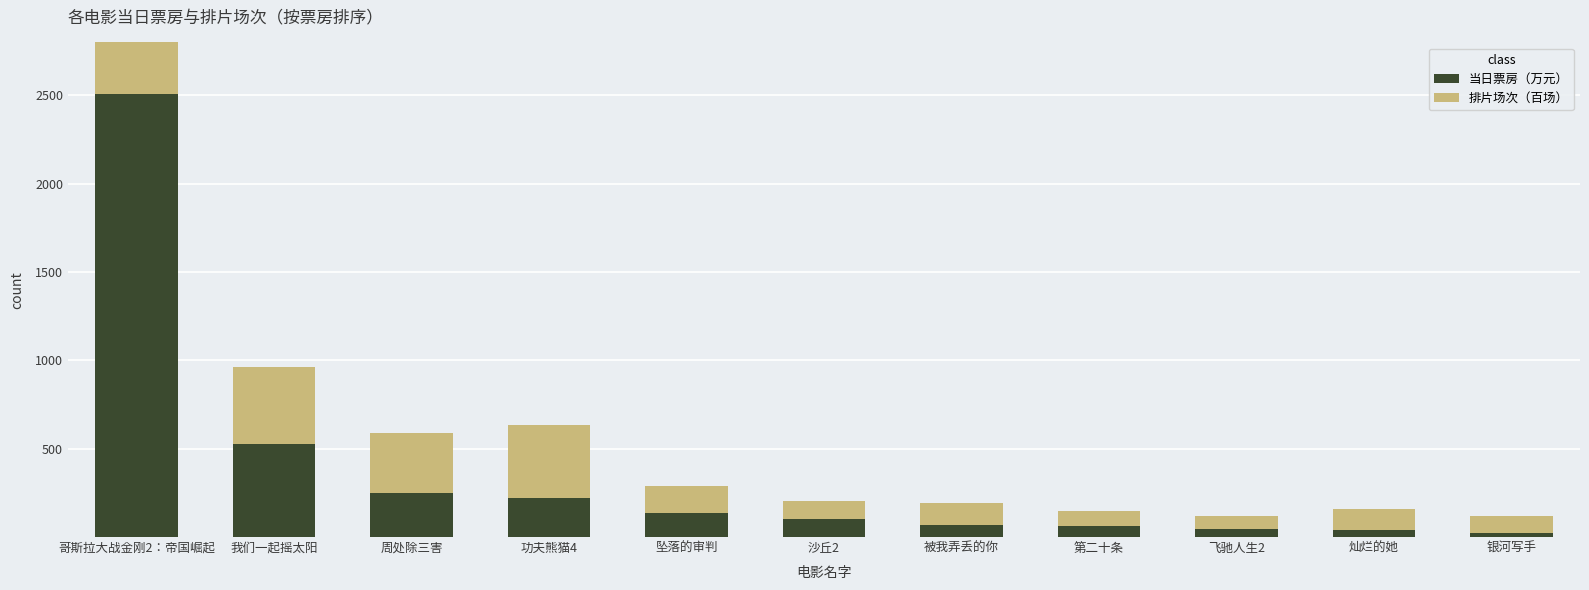

What is the highest value of the 排片场次（百场） series?

1427.3